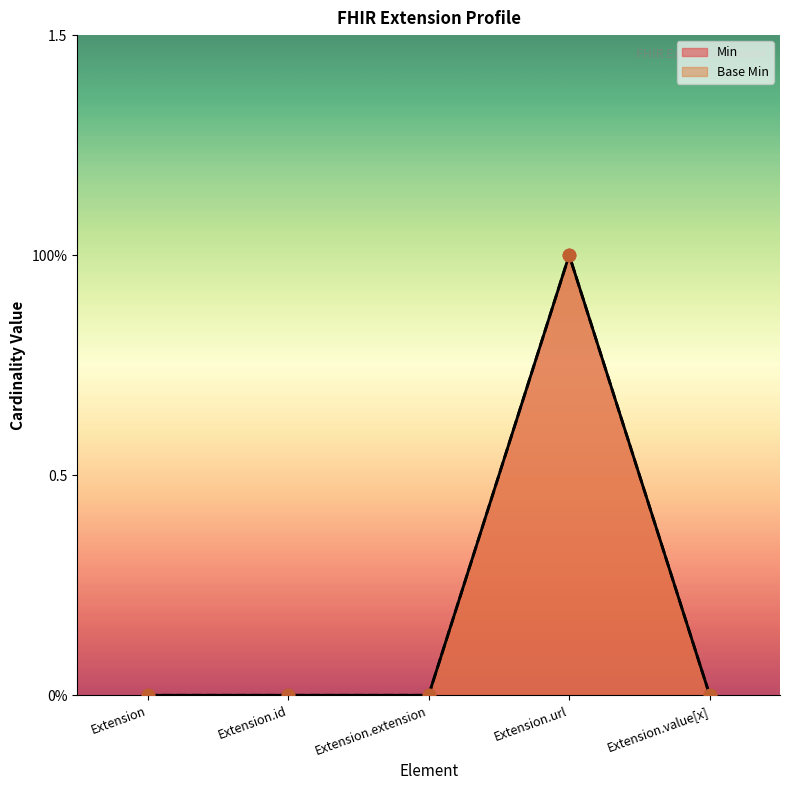

At how many categories does at least one series exceed 0?

1